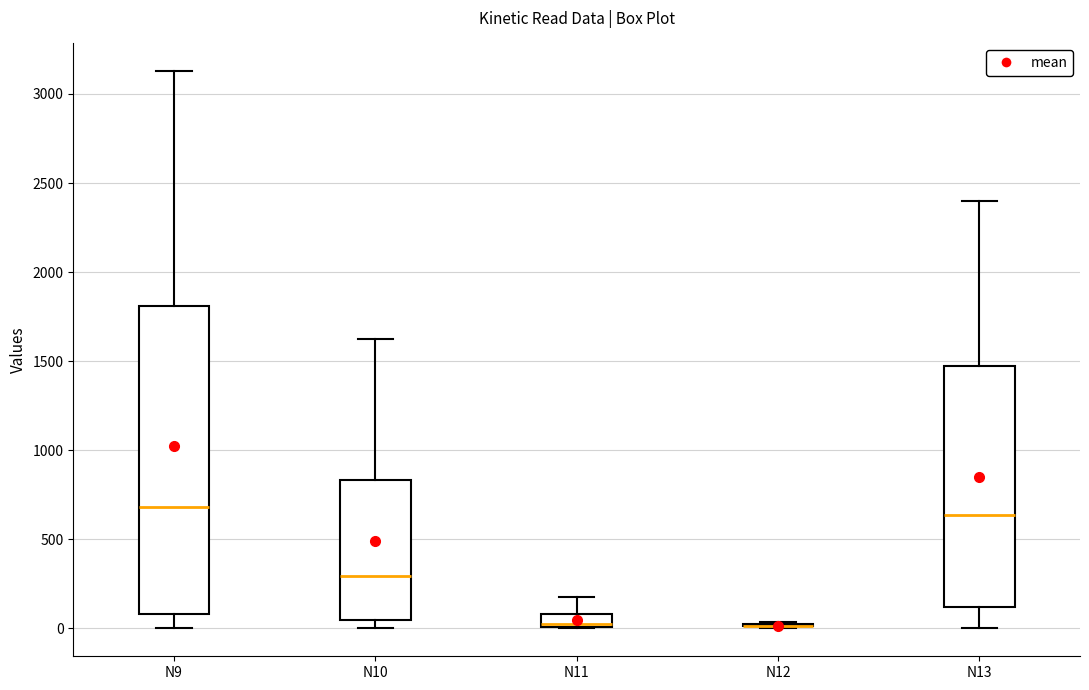

Which box is the tallest, from its lower edge to its upper edge?

N9